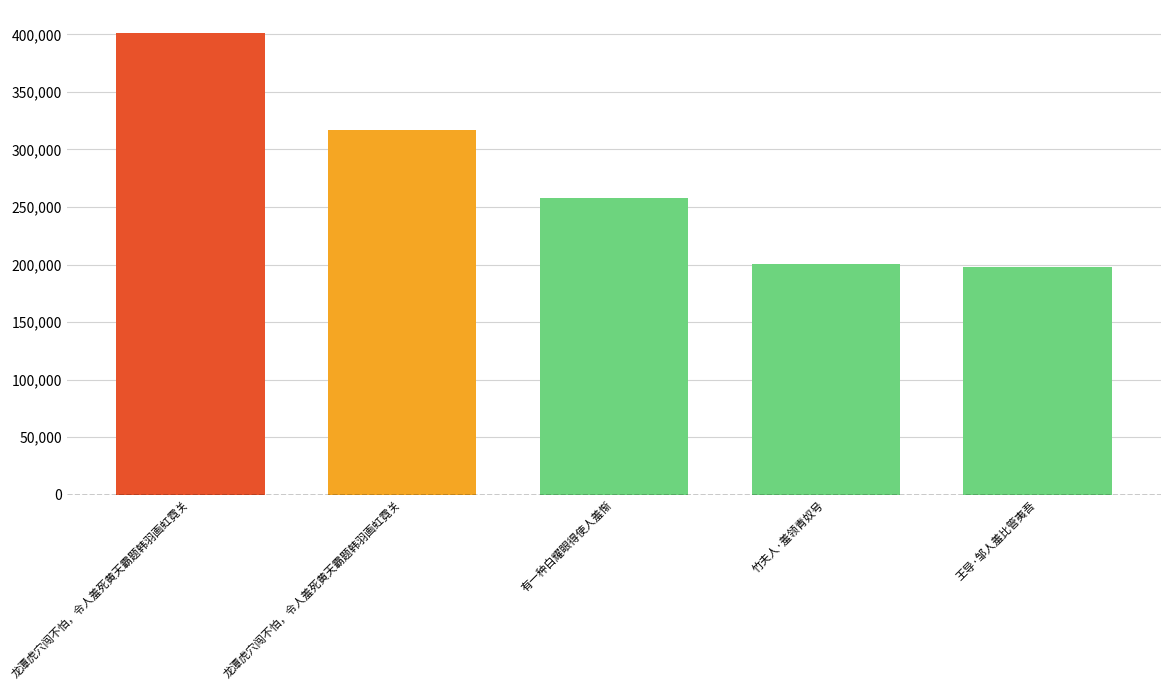

How many categories are shown in the chart?

5